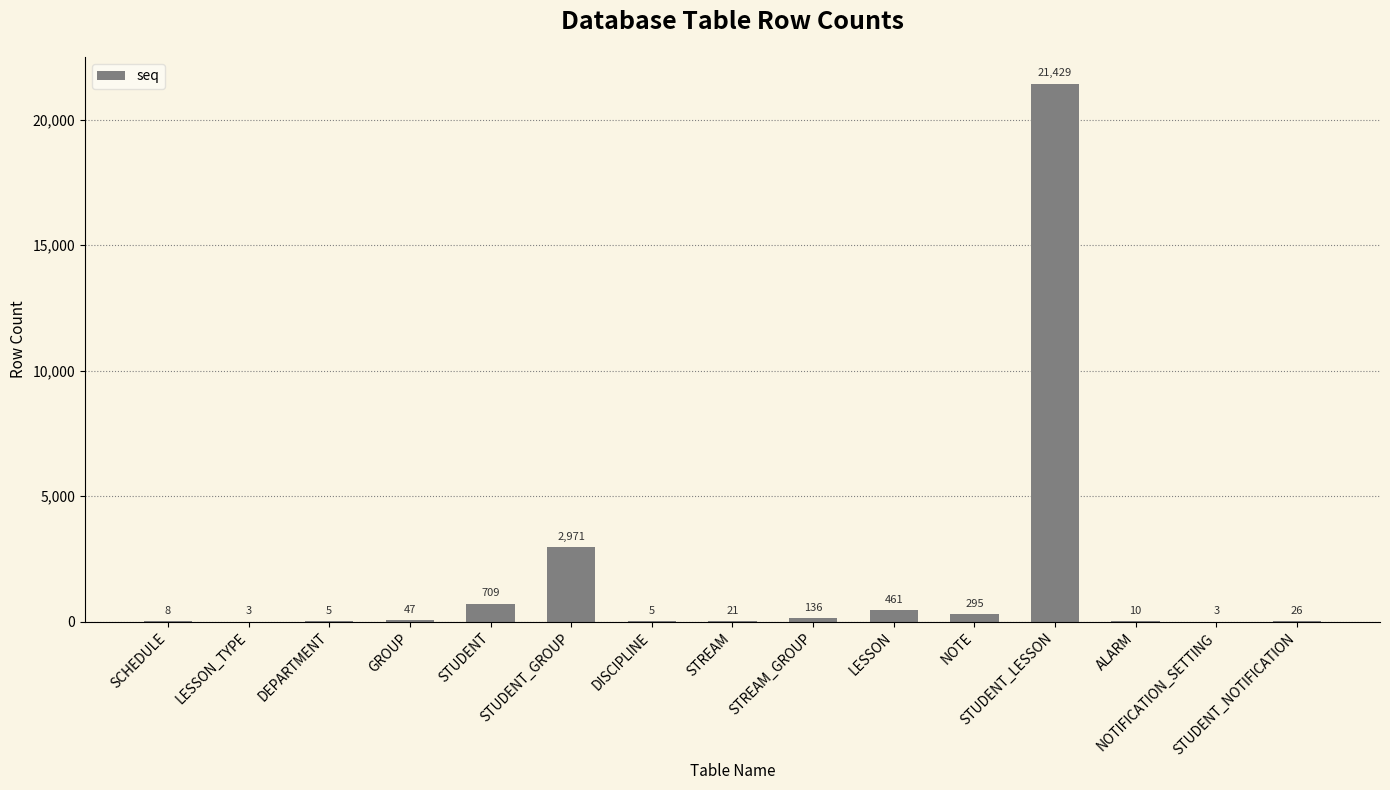

What is the maximum value shown in the chart?

21429